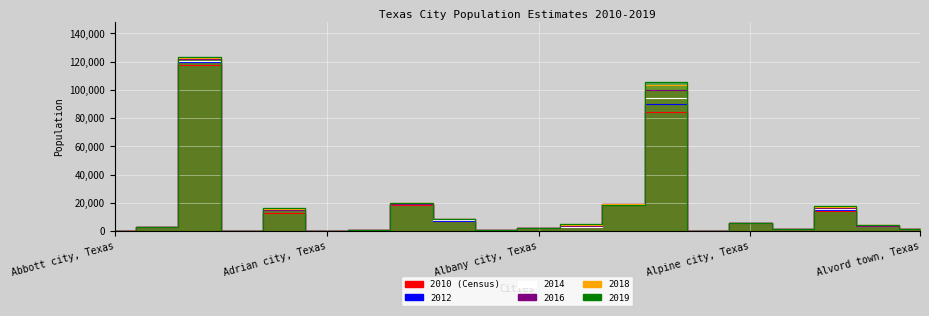

What is the greatest value displayed?

123420